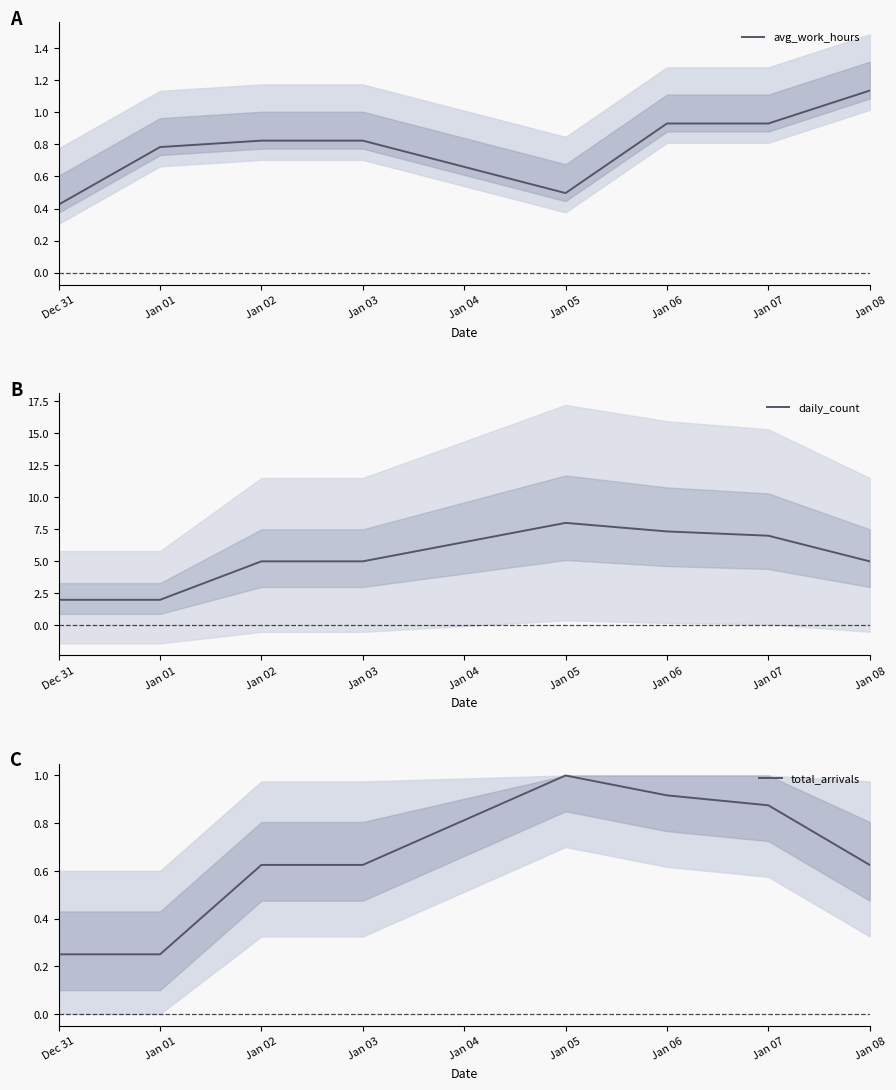

How many lines are shown in the chart?

3